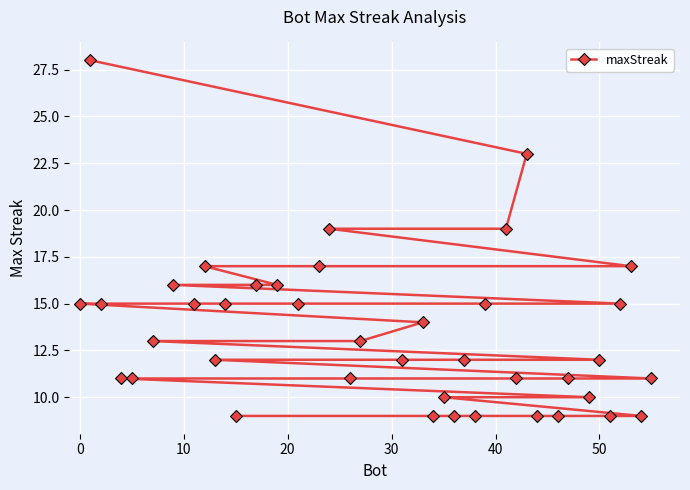

What is the difference between the maximum and minimum values?

19